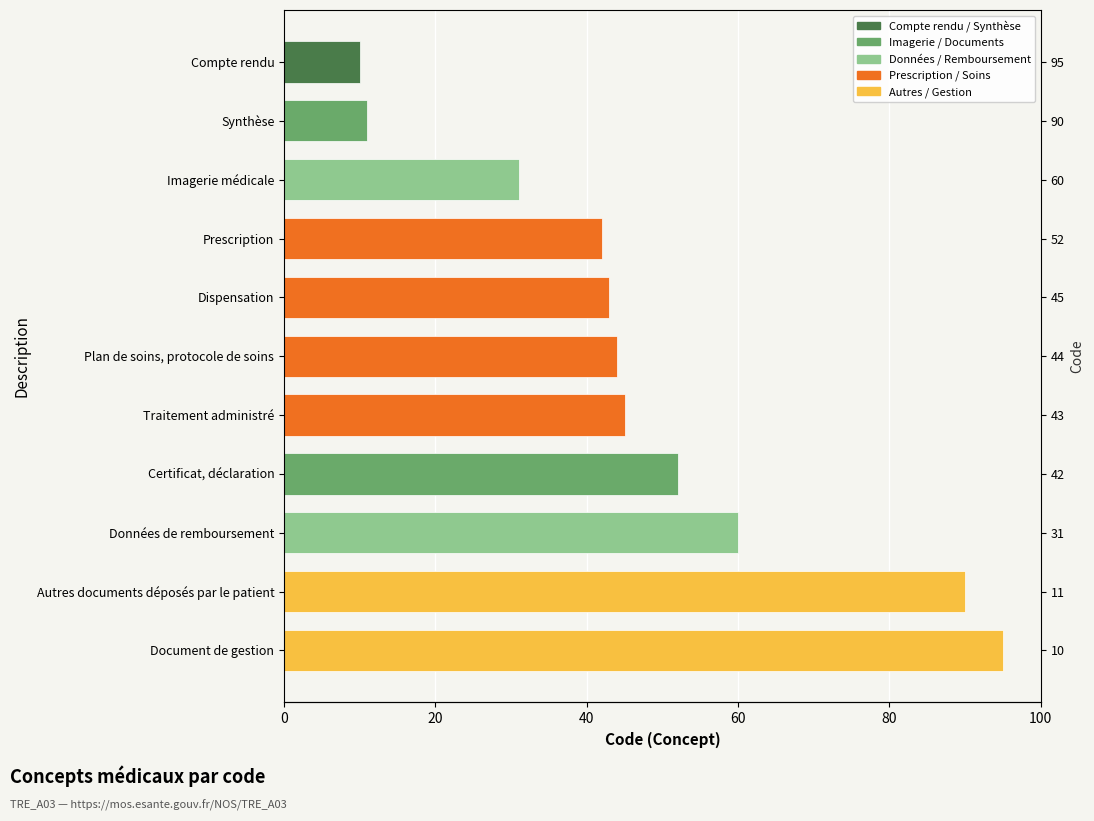

What is the greatest value displayed?

95